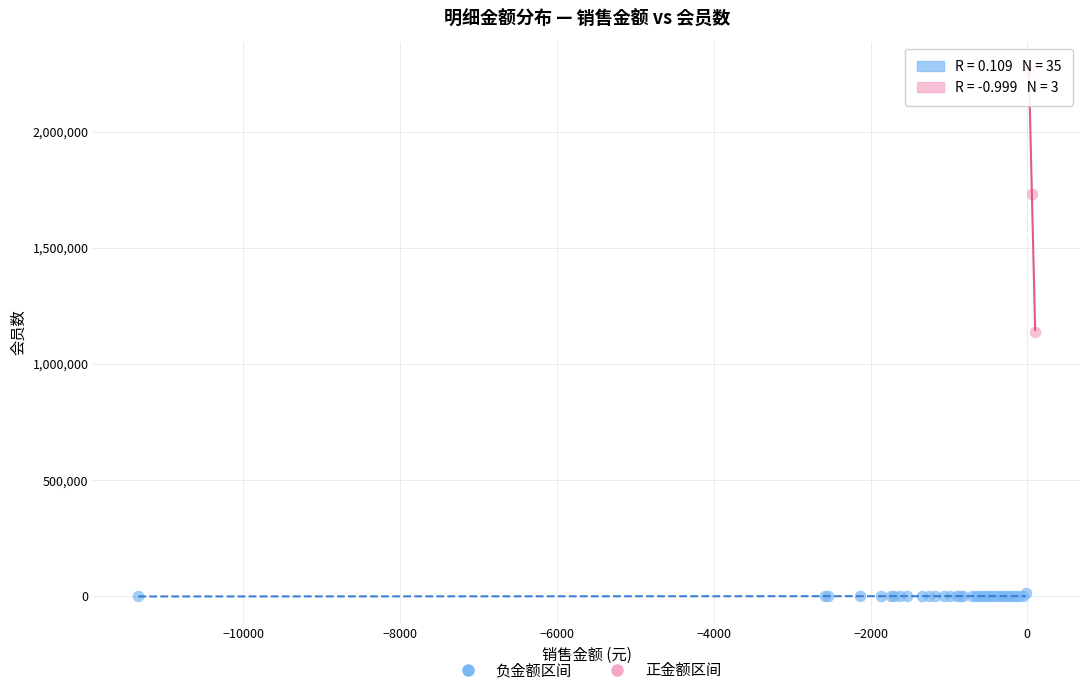

Which series has the largest Y range (max minus min)?

正金额区间